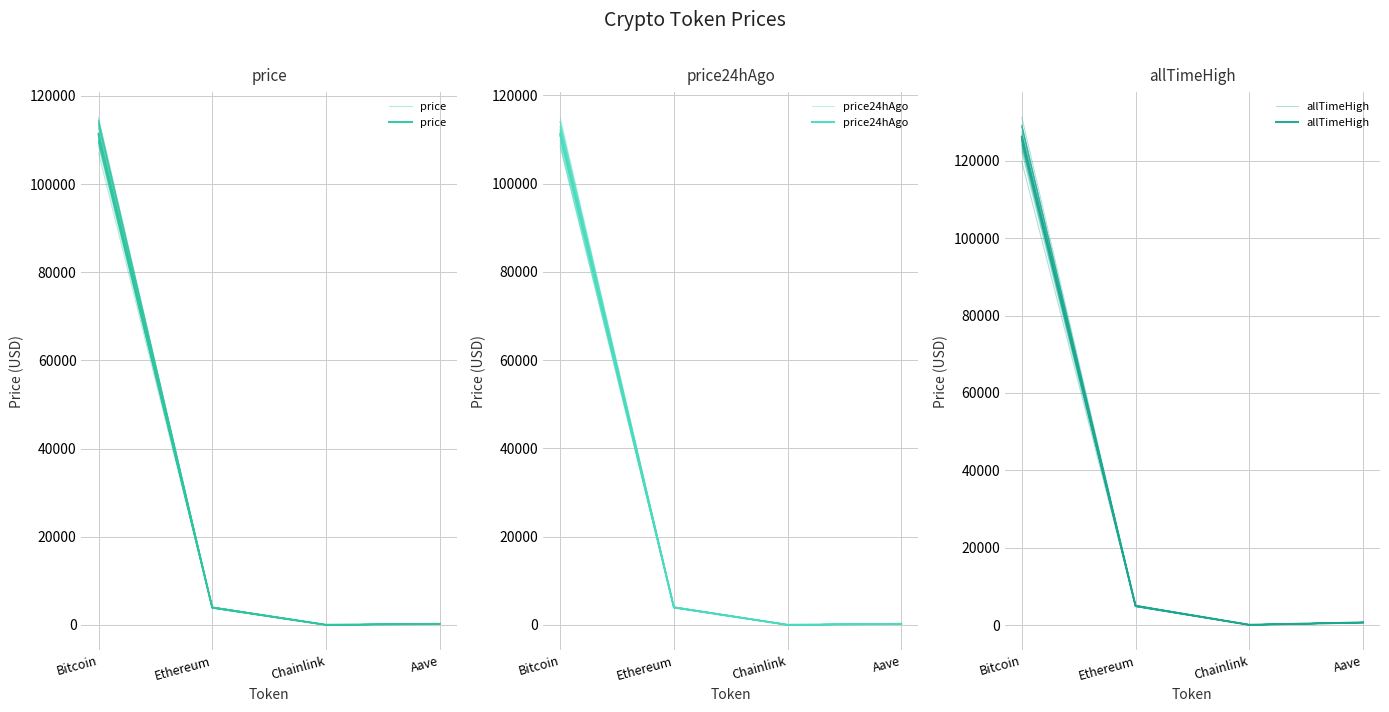

What is the difference between the second highest and second lowest values in the price24hAgo series?

3740.1